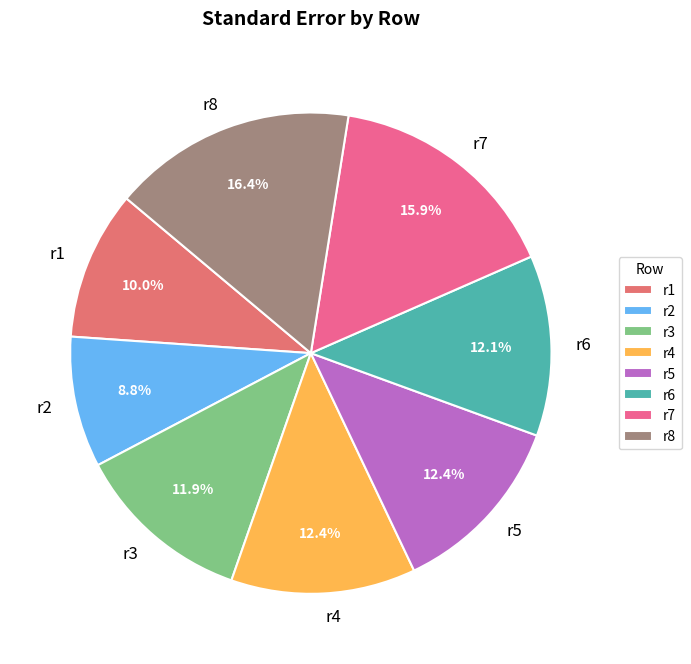

To the nearest percent, what percentage of the pie is r7?

16%